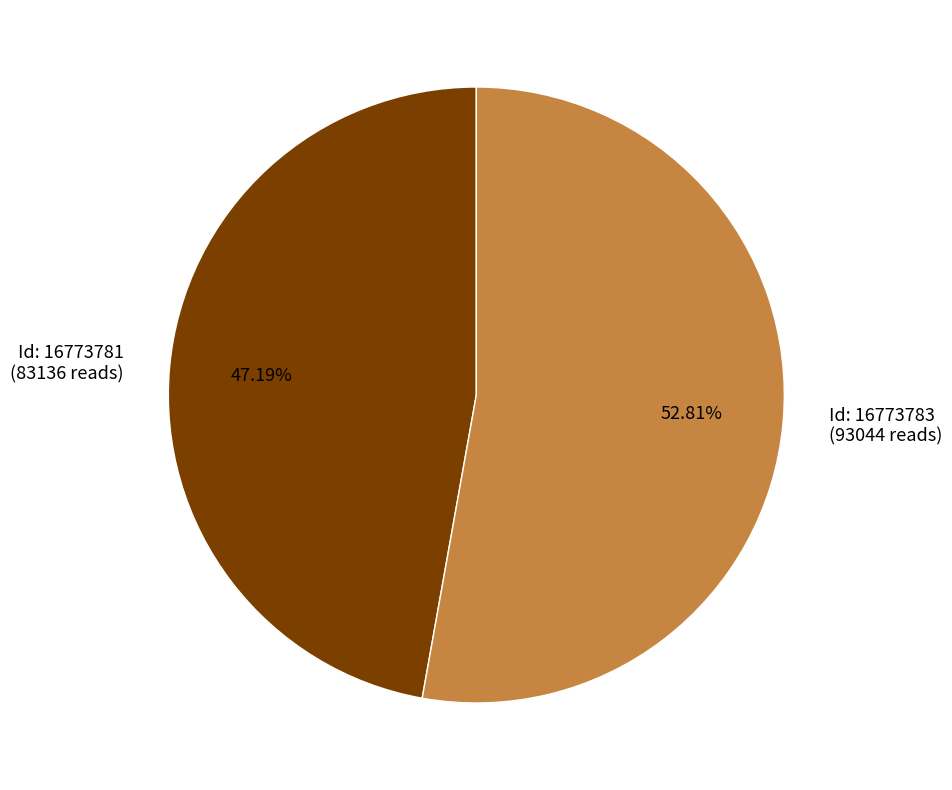

Do Id: 16773783 (93044 reads) and Id: 16773781 (83136 reads) together represent more than half of the pie?

Yes